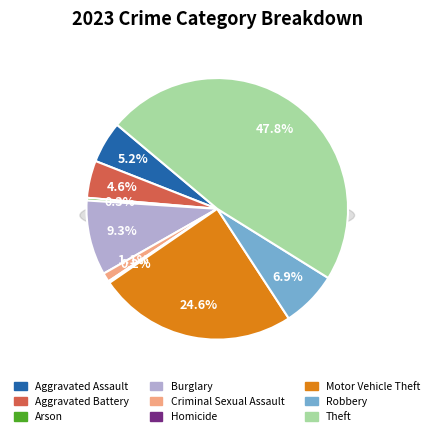

What percentage is the Aggravated Assault slice, to the nearest percent?

5%